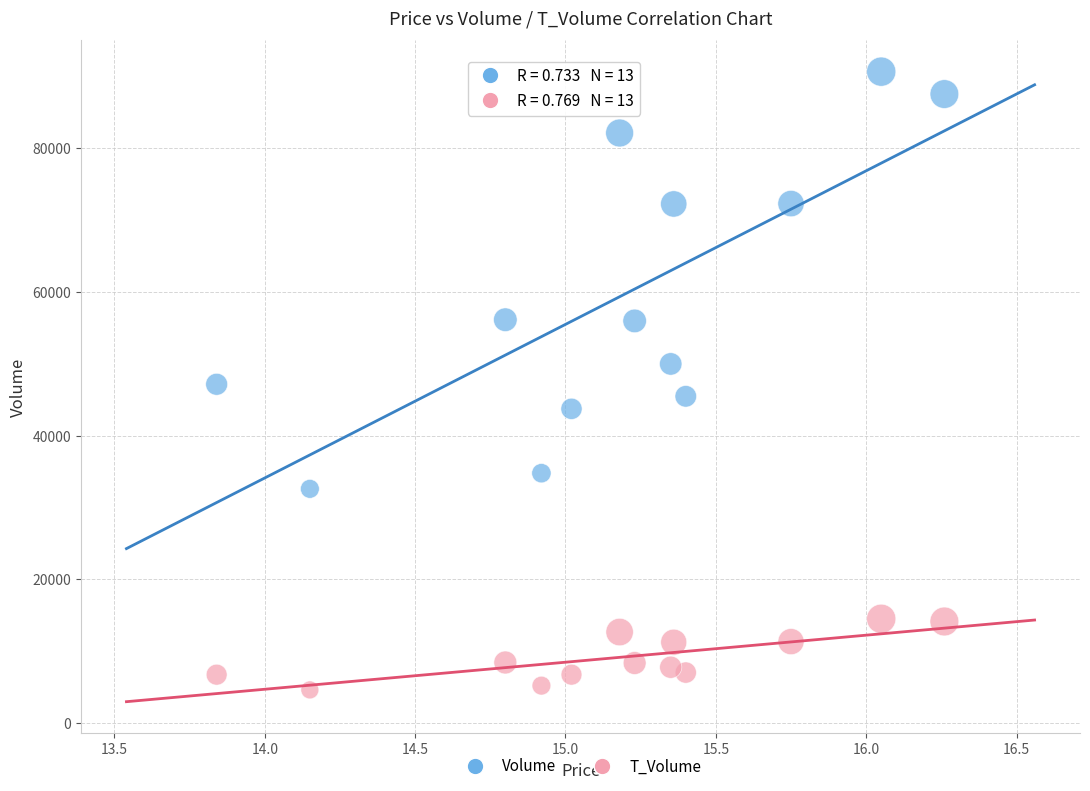

Which series contains the highest Y value?

Volume